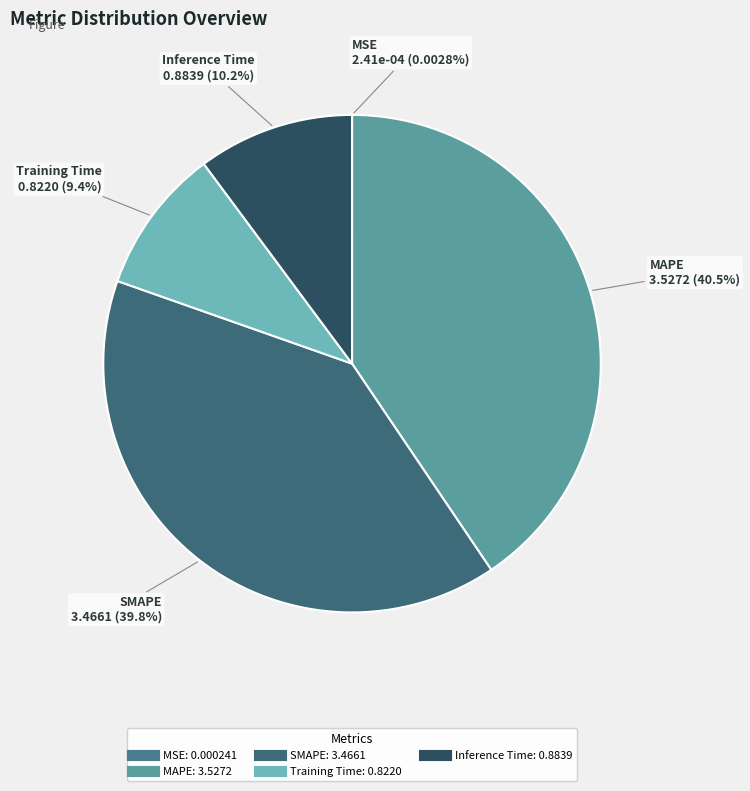

Between MAPE and SMAPE, which is larger?

MAPE